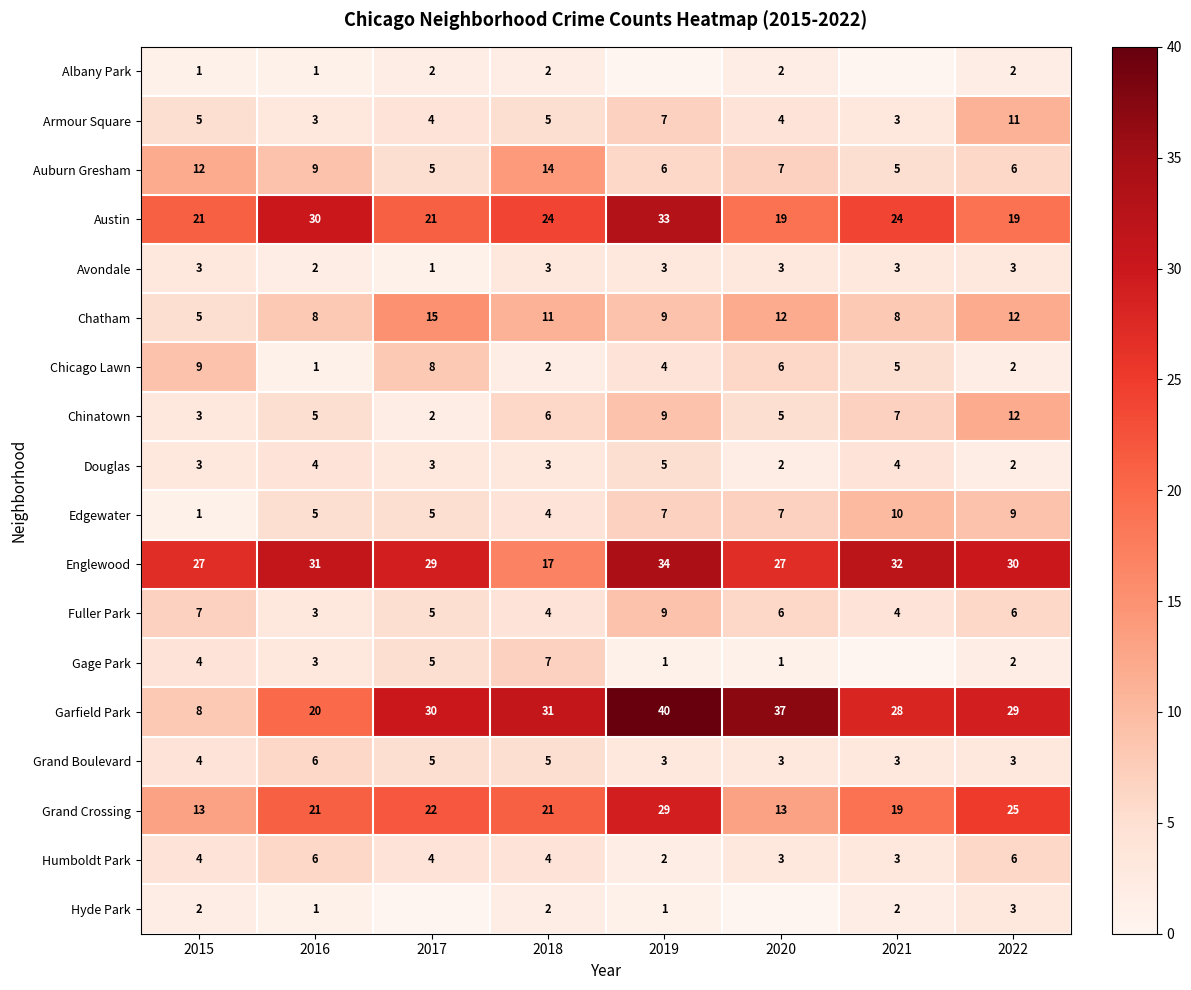

How many Chicago Lawn values are between 2 and 8?

6